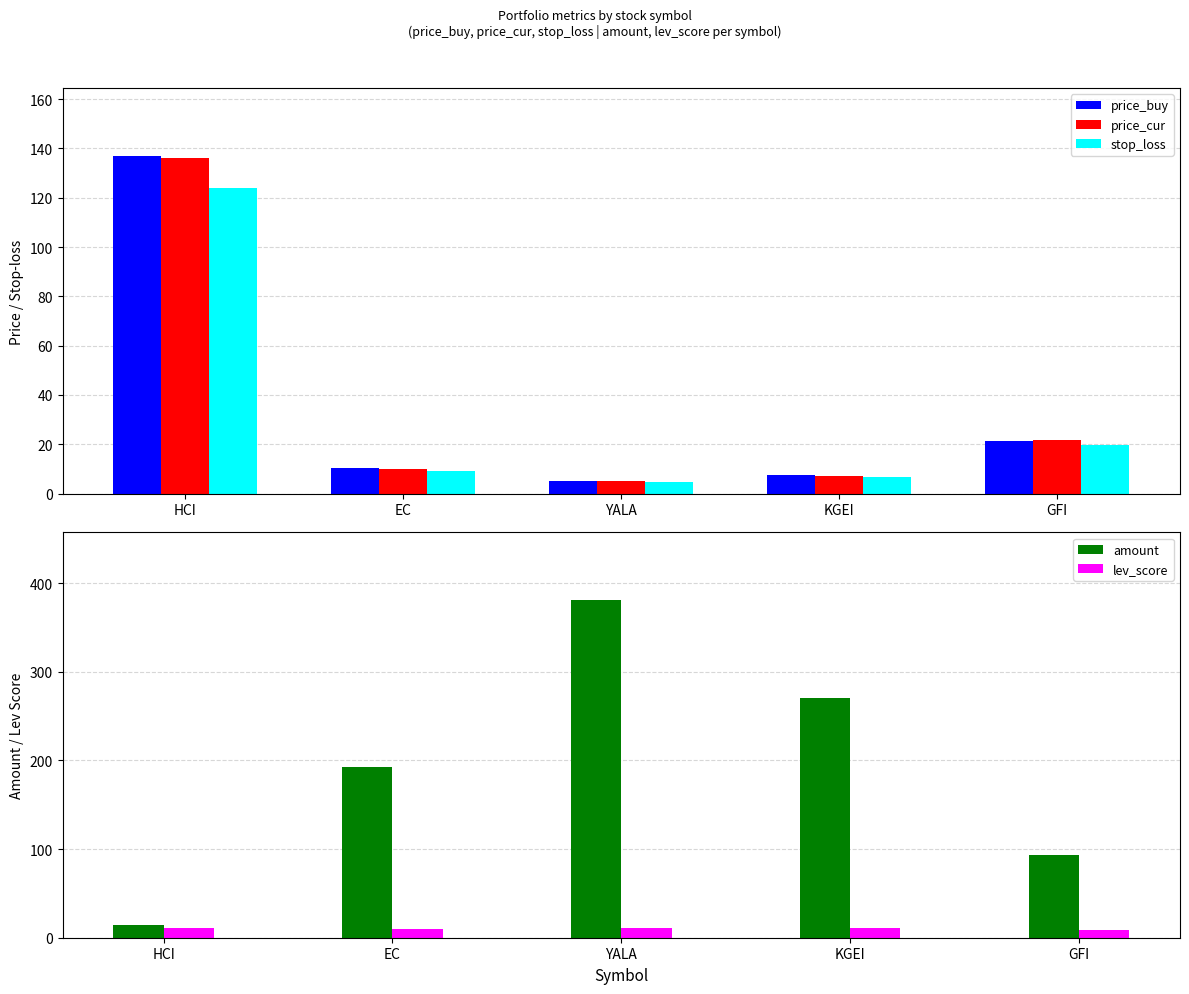

What is the label of the 1st bar from the right?

GFI